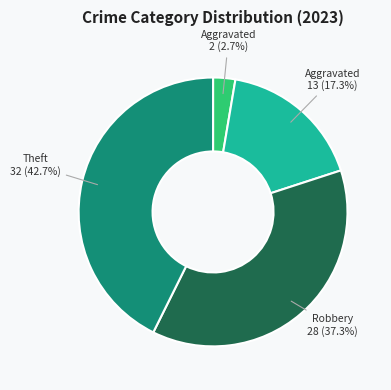

Is there any slice that represents more than half of the pie?

No